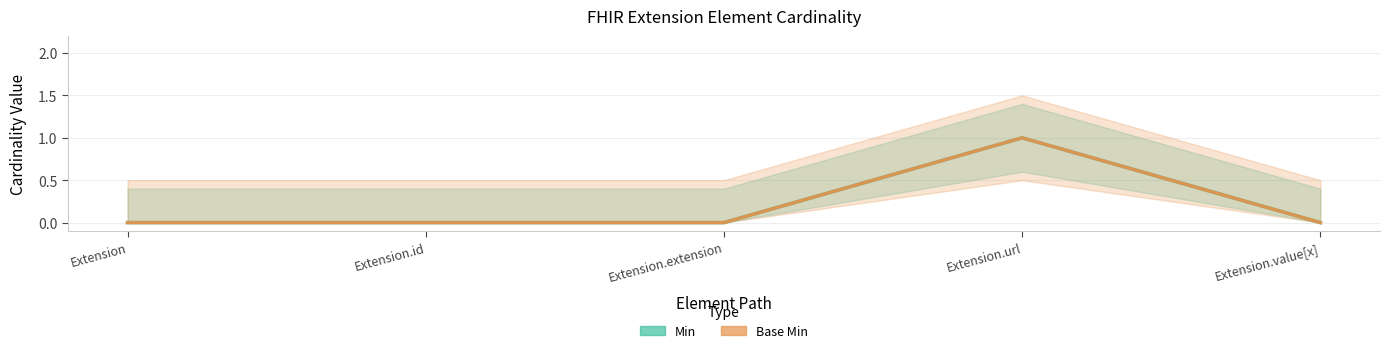

How many Base Min values are between 0 and 1?

5